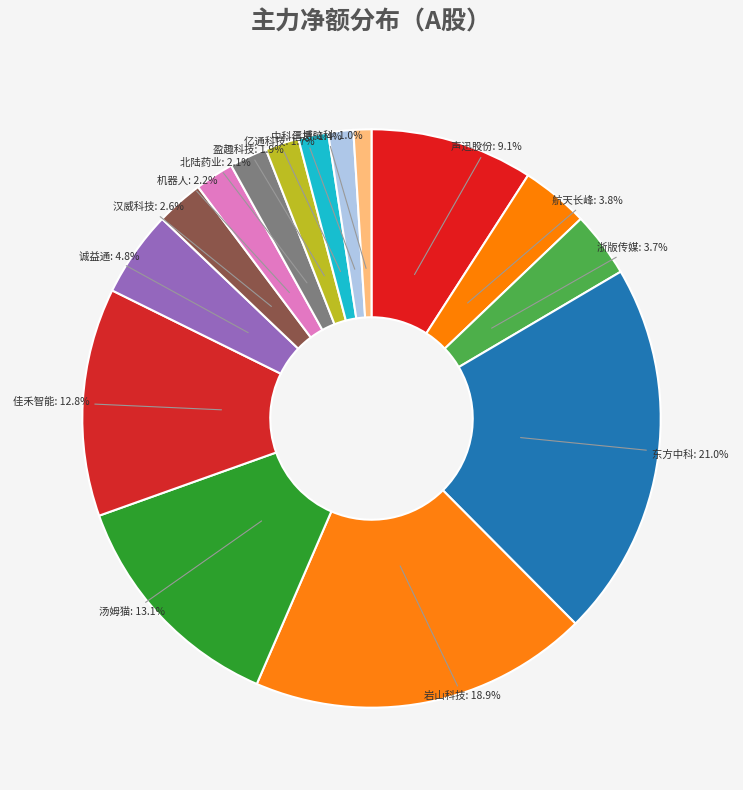

Is there any slice that represents more than half of the pie?

No